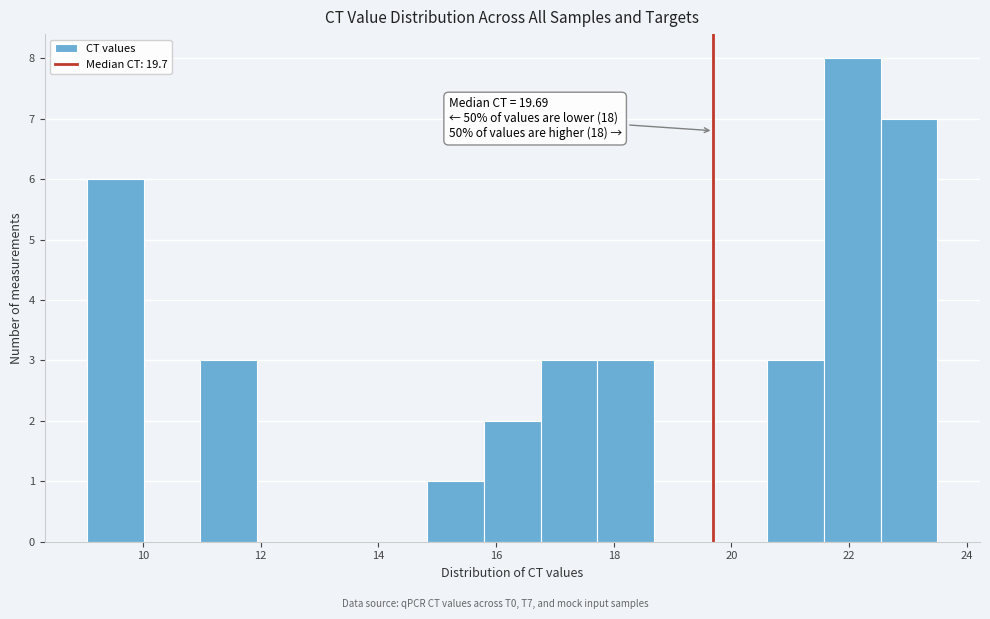

Which range on the x-axis has the tallest bar?

21.6 to 22.6